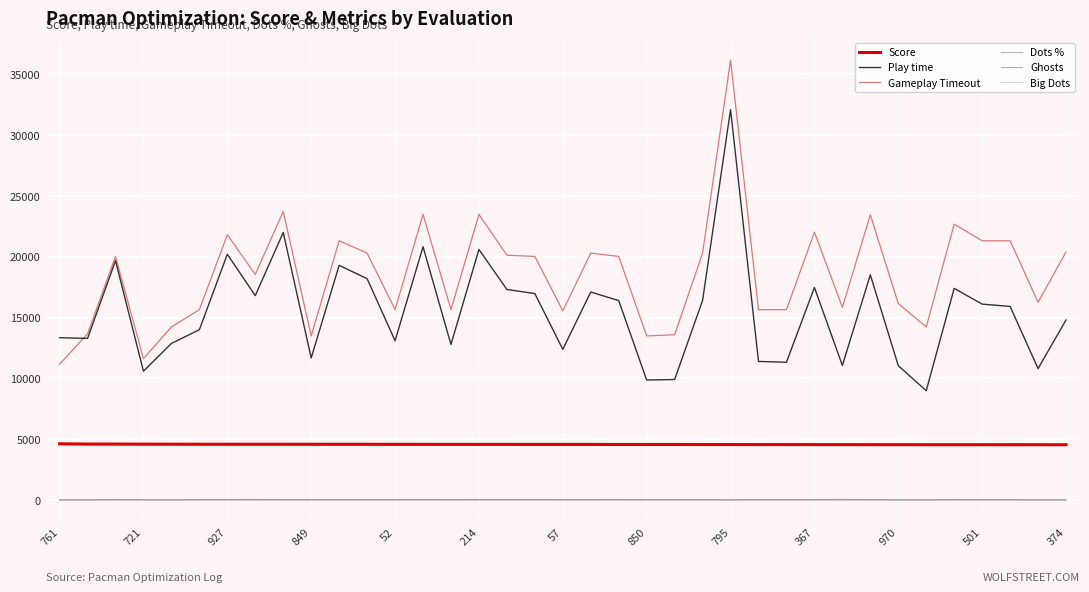

What is the greatest value displayed?

36155